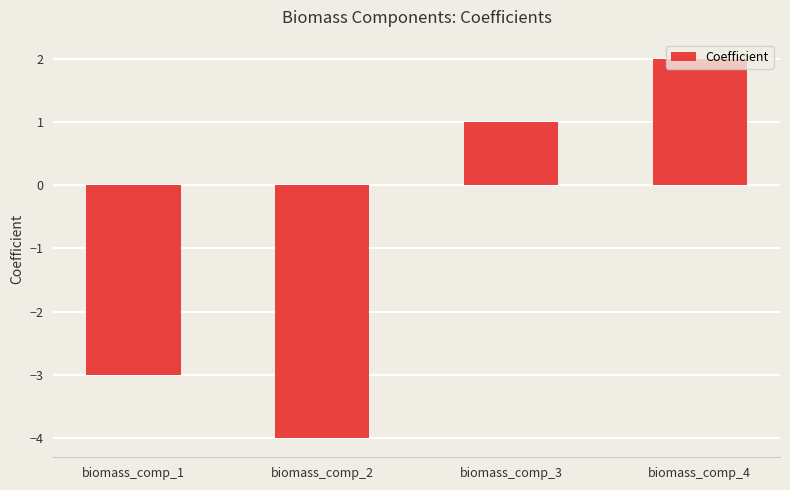

Which has a higher value, biomass_comp_1 or biomass_comp_3?

biomass_comp_3